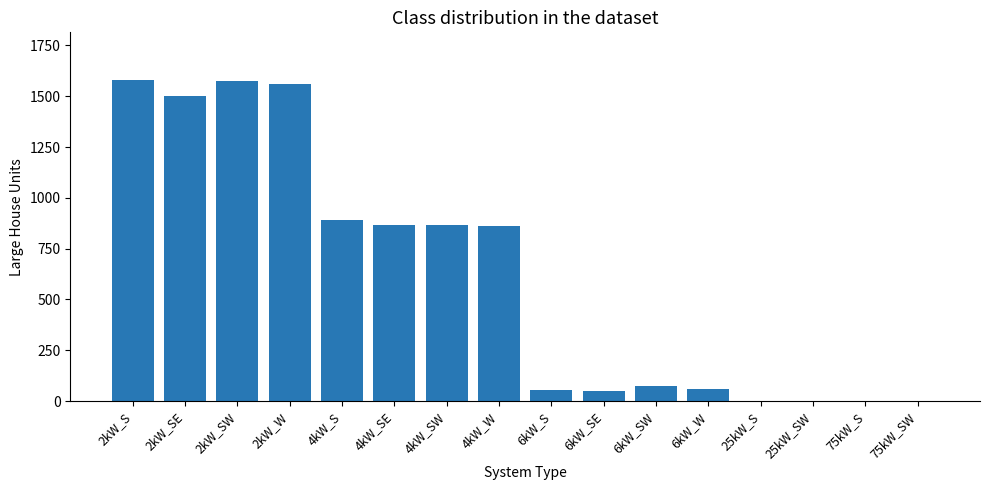

How many series are shown in this chart?

1